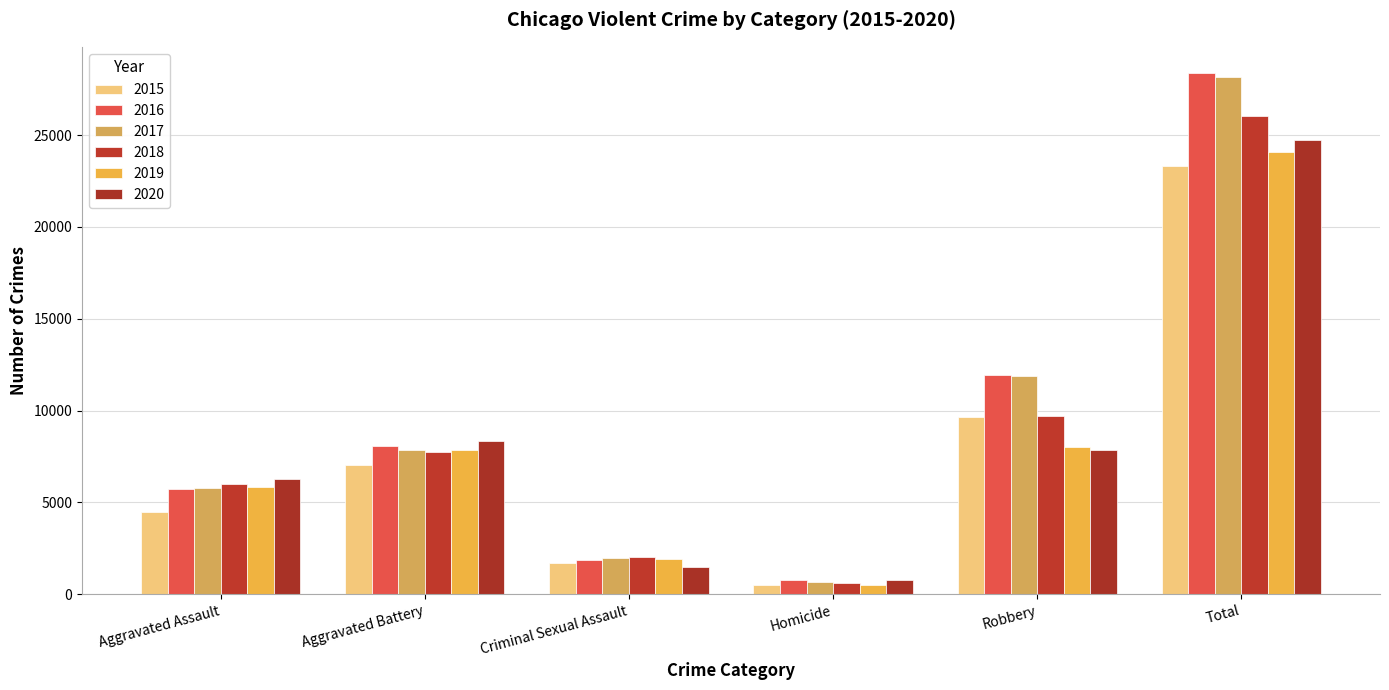

What is the total value across all series at Aggravated Battery?

46863